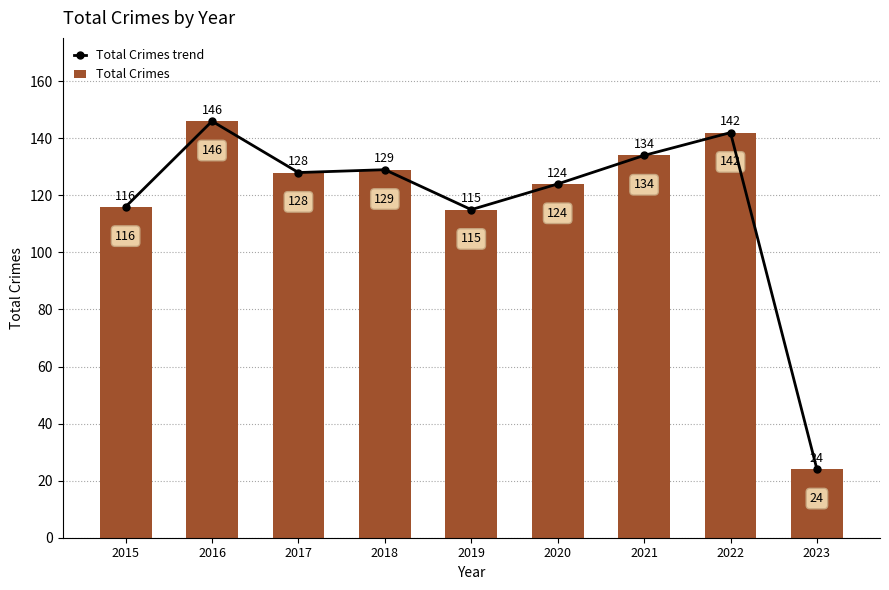

What is the value of the Total Crimes trend bar at the 5th from the left?

115